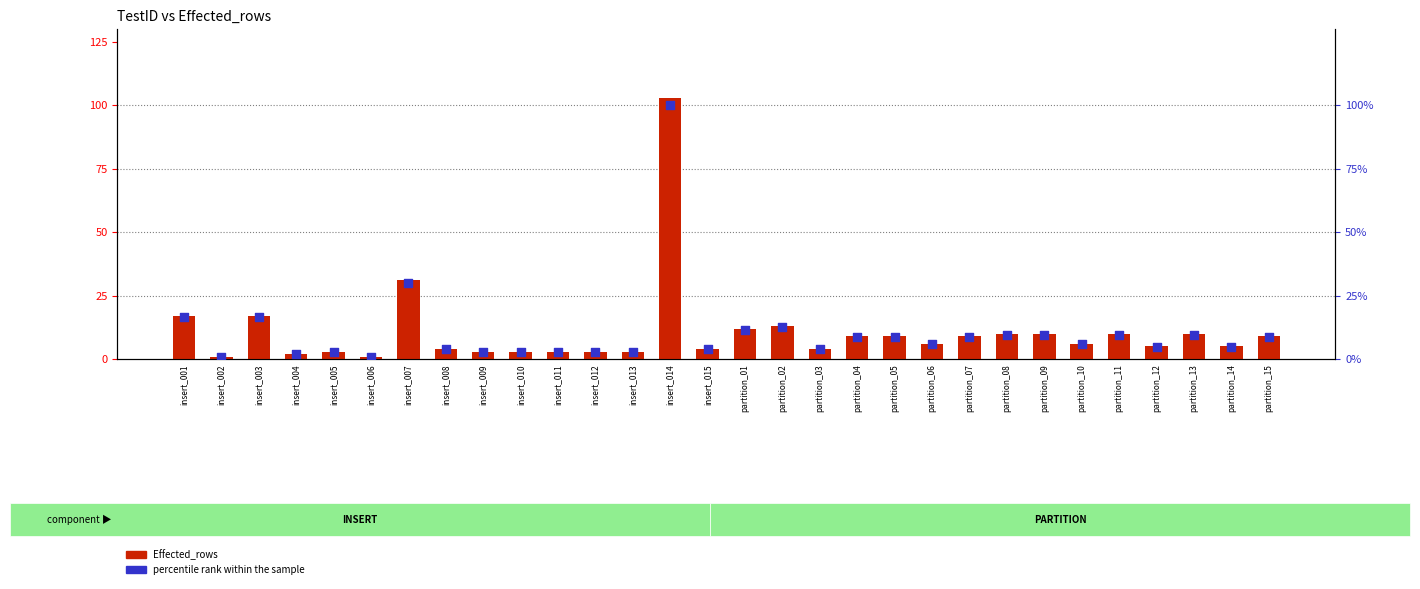

What is the total value across all series at insert_014?

203.0